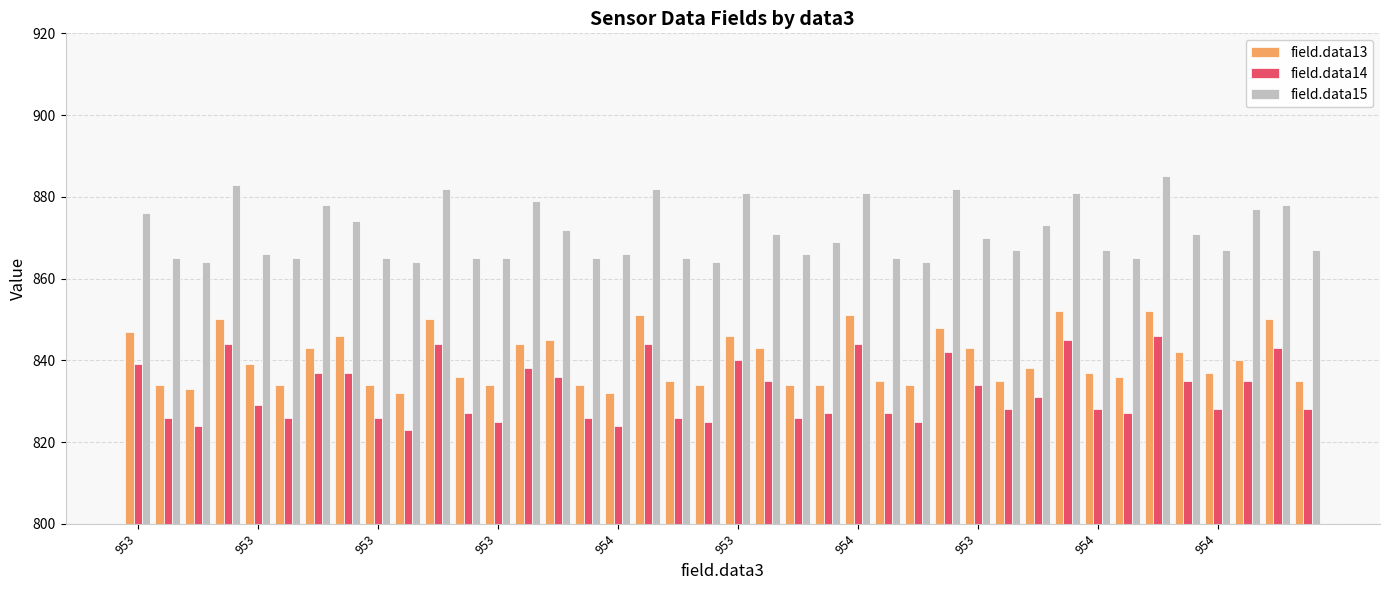

What is the difference between the maximum and minimum values in the field.data15 series?

21